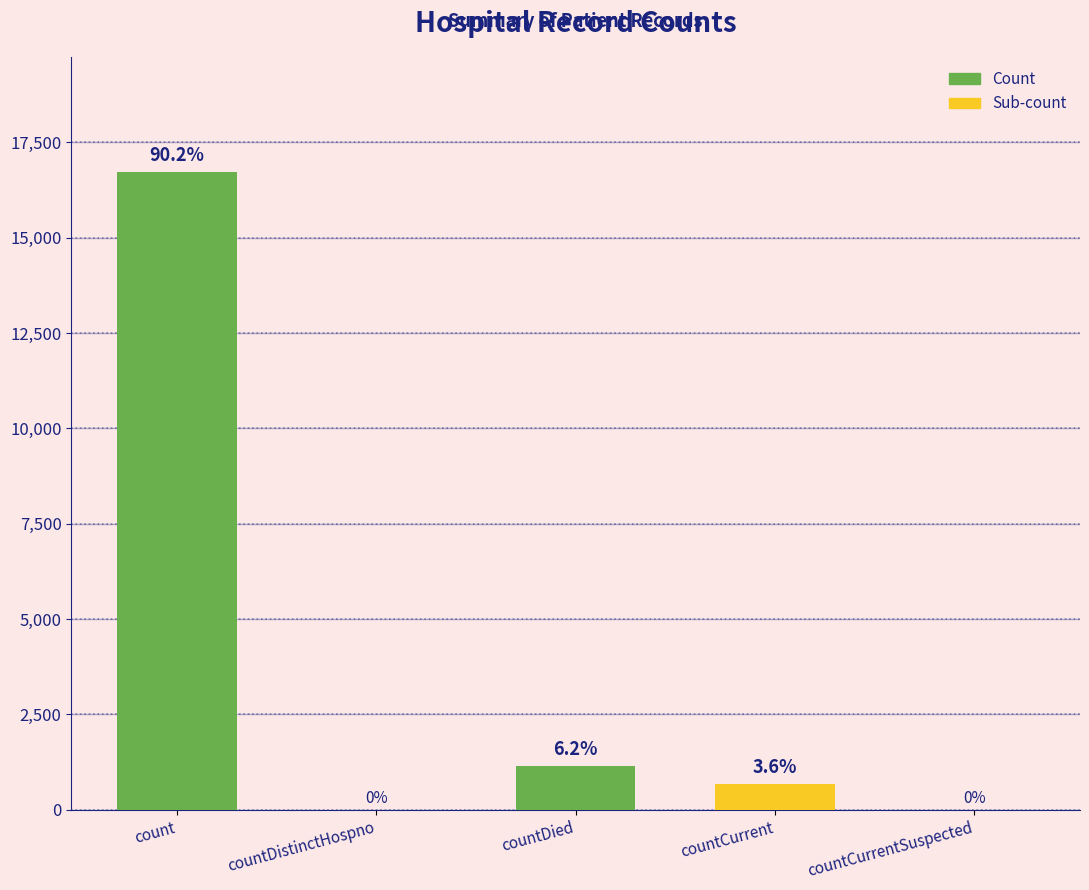

What is the label of the 4th bar from the left?

countCurrent